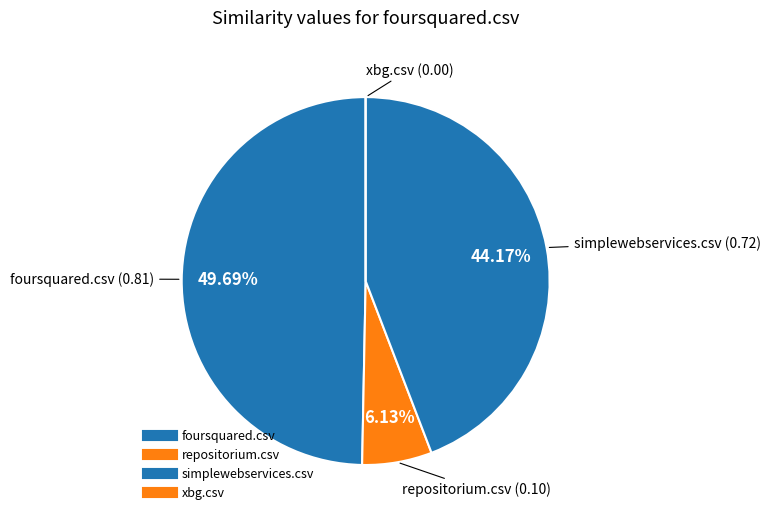

Combined, do xbg.csv and simplewebservices.csv account for over 50%?

No